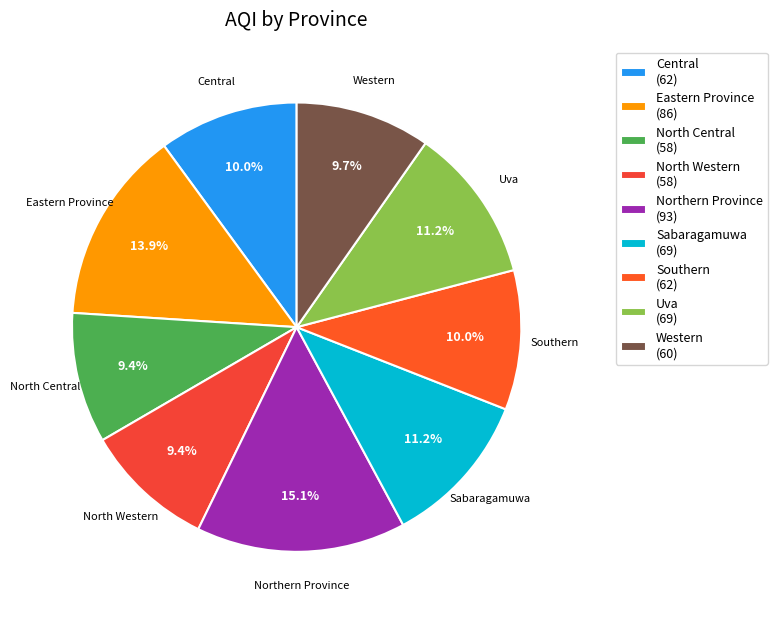

Approximately how many times larger is the value at North Central compared to Central?

0.9